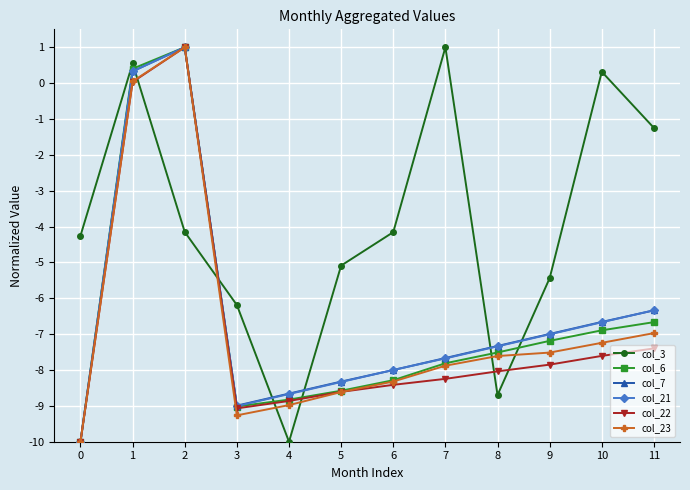

What is the sum of the col_22 values at 9 and 4?

-16.7